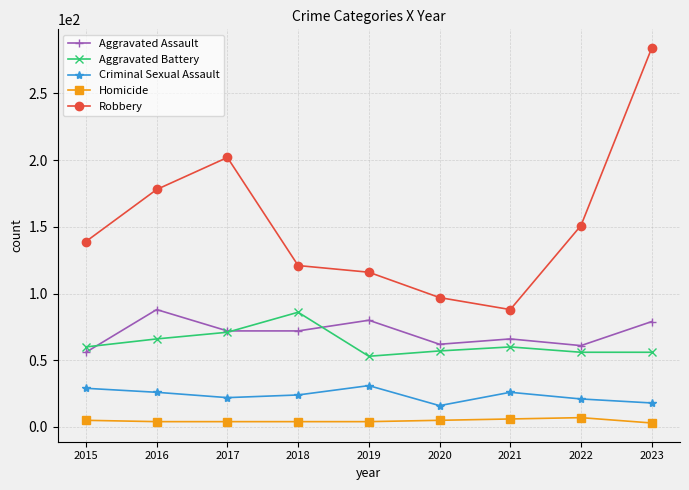

What is the difference between the maximum and minimum values in the Aggravated Battery series?

33